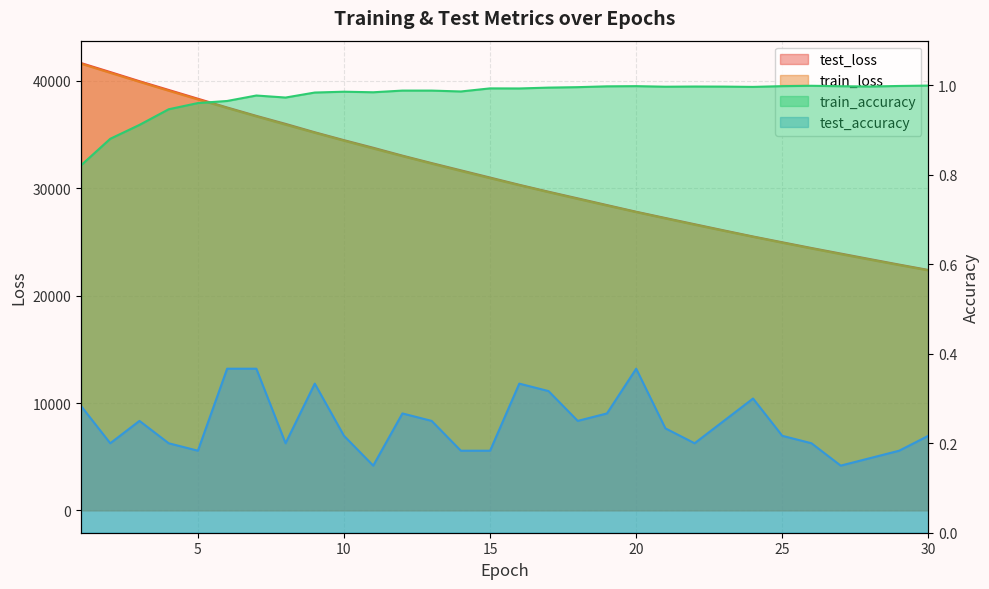

What is the difference between the train_loss values at 30 and 23?

3682.8